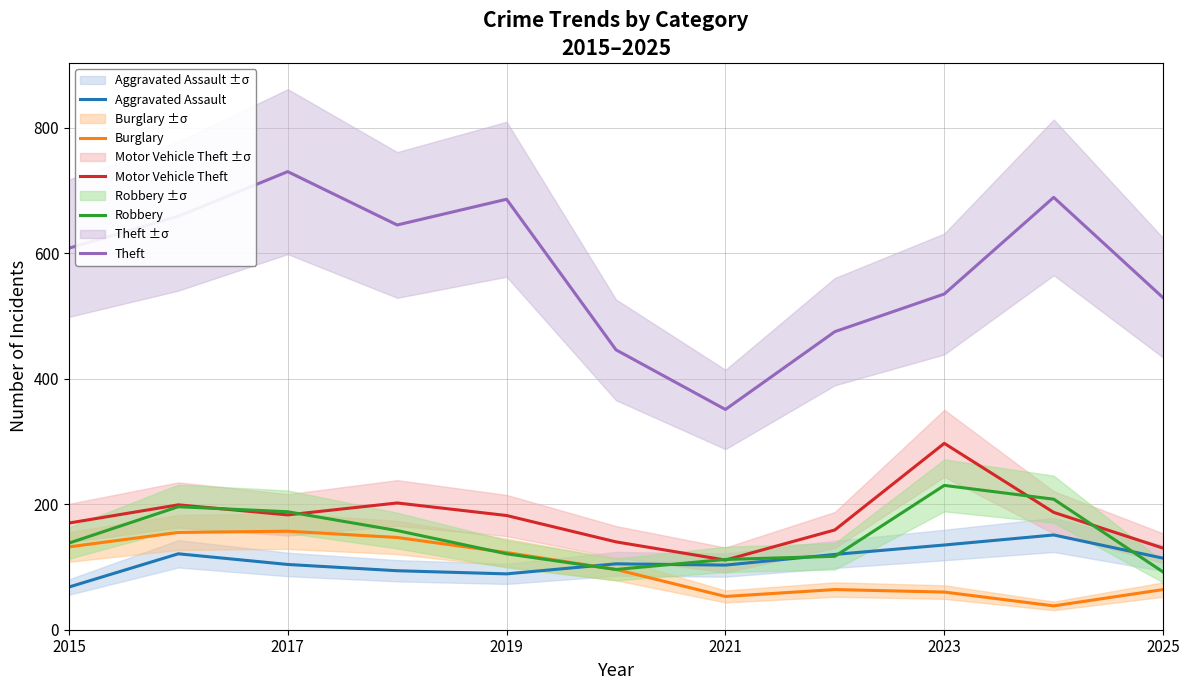

True or false: Burglary and Motor Vehicle Theft intersect in this chart.

False